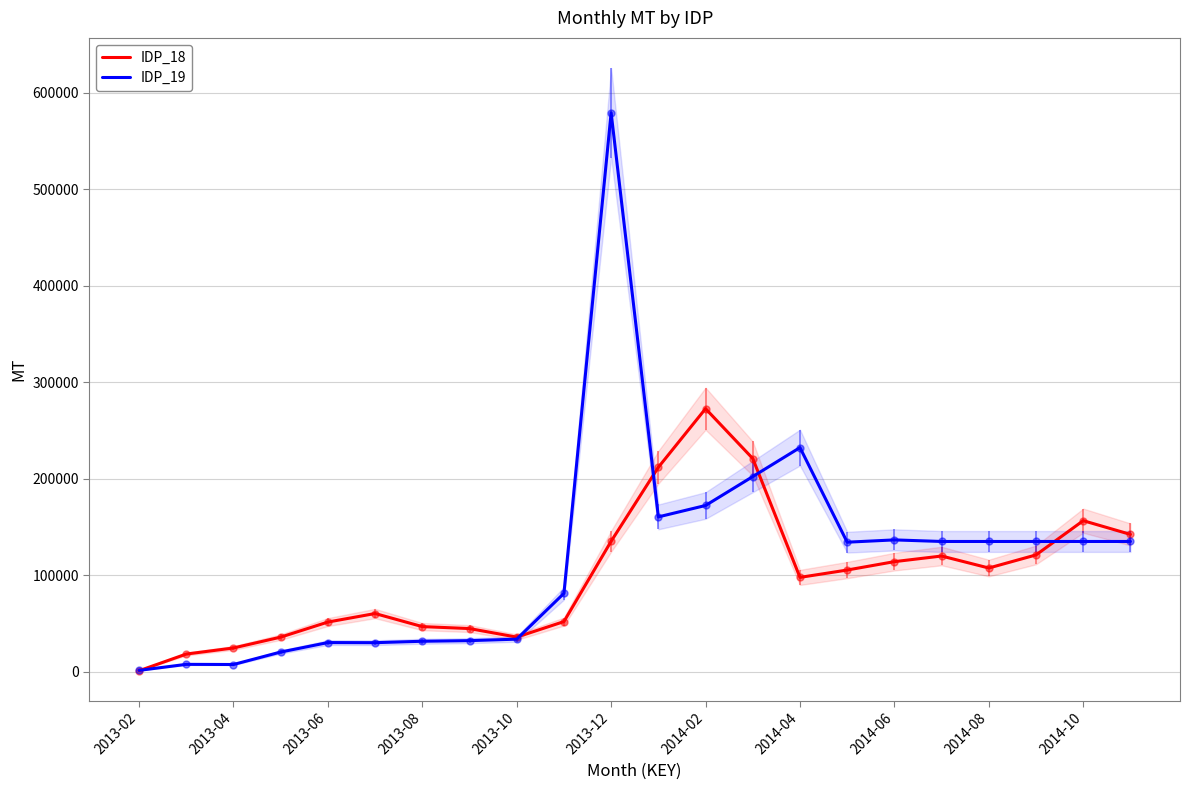

Reading left to right, what are all the values shown in this chart?

IDP_18: 1261.5	18540.5	24837.0	36061.0	51678.0	60513.0	46967.5	44937.5	36079.0	52155.5	135343.5	211963.5	272651.0	221024.0	97936.0	105547.5	114231.0	120060.0	107638.0	121193.5	156668.0	142455.5
IDP_19: 1639.5	7877.5	7715.5	20632.5	30435.0	30322.0	31791.5	32435.5	33962.5	81404.0	579082.5	160578.0	172389.0	202331.0	232356.0	134382.5	136763.0	135121.0	135121.0	135121.0	135121.0	135121.0